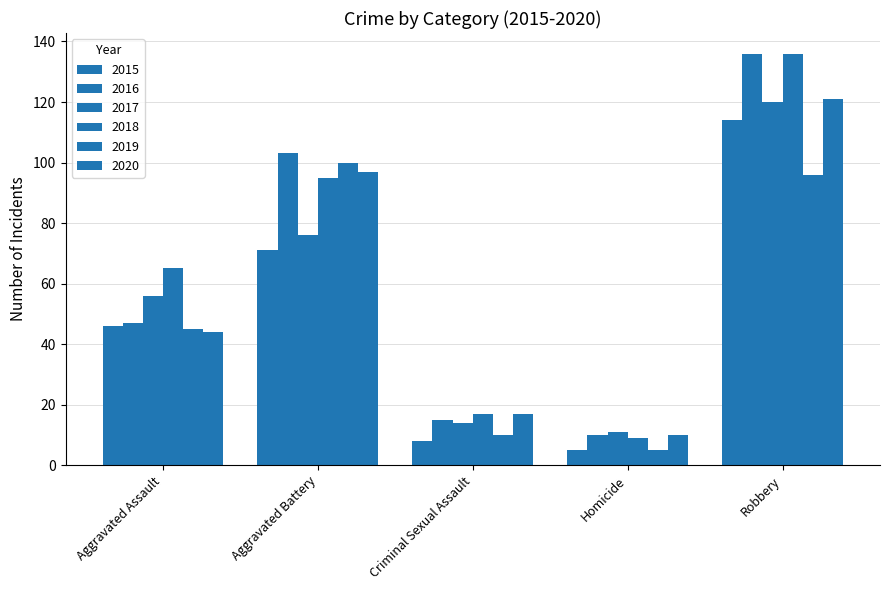

How many bars are there in each group?

6